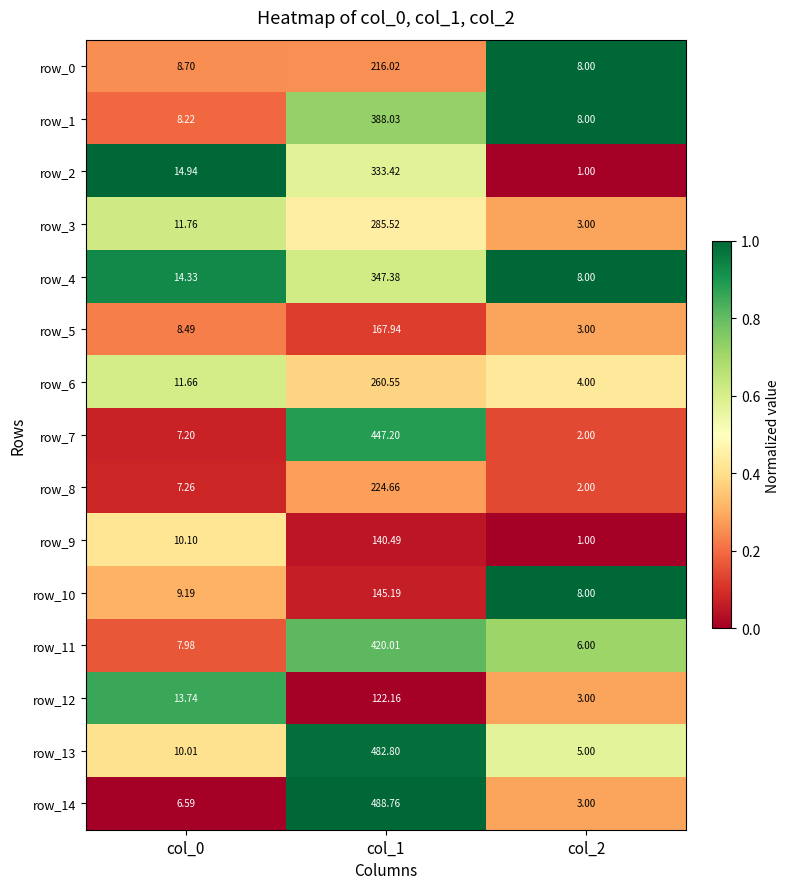

List the series in order of their peak value, lowest first.

row_12, row_9, row_10, row_5, row_0, row_8, row_6, row_3, row_2, row_4, row_1, row_11, row_7, row_13, row_14